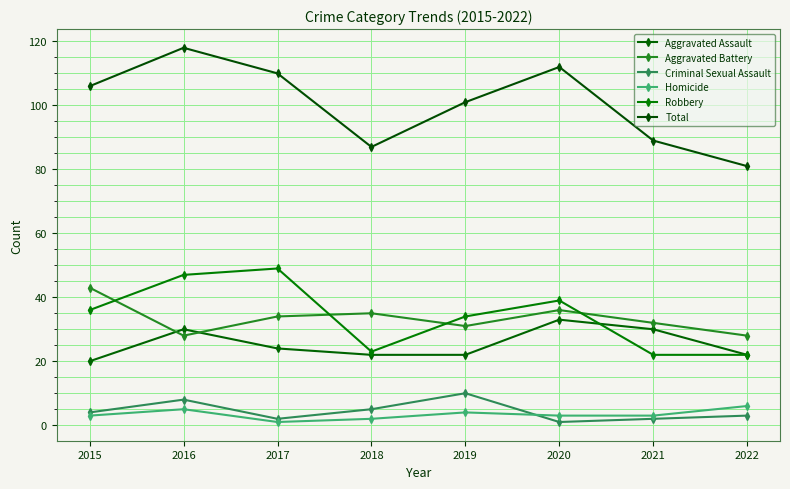

True or false: Total and Aggravated Battery cross at least once.

False